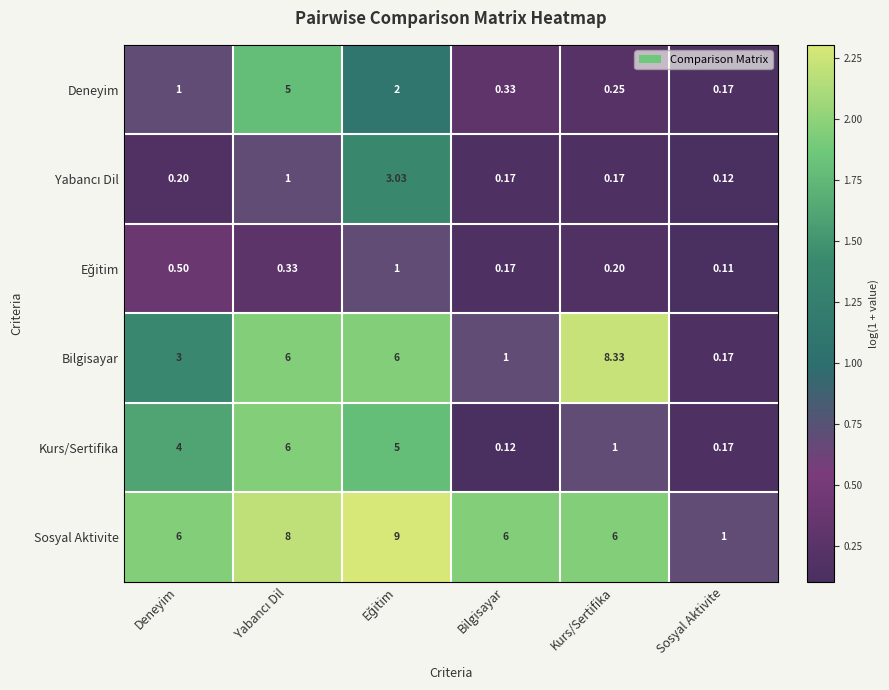

Which label corresponds to the smallest value in the chart?

Sosyal Aktivite